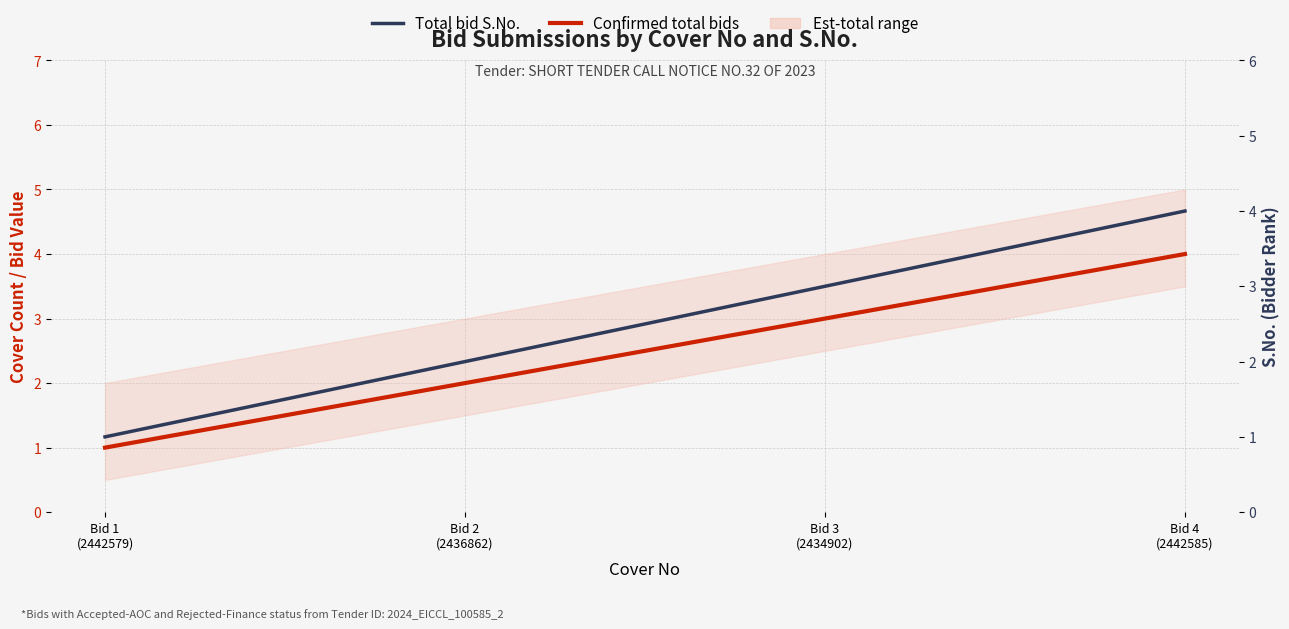

True or false: Confirmed total bids and Total bid S.No. cross at least once.

False